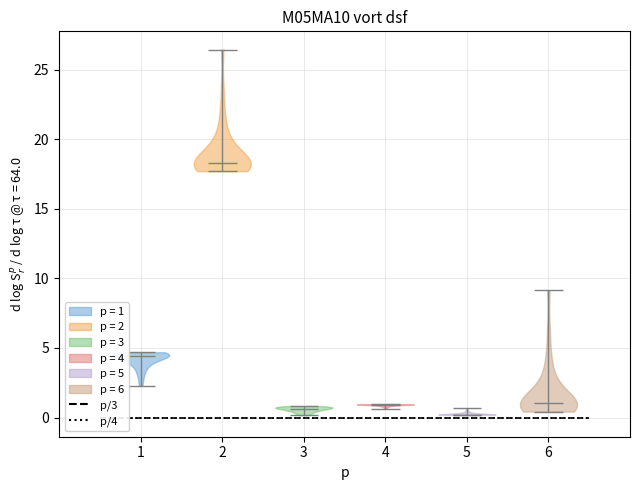

Reading left to right, read every violin against the y-axis: where its median line is, and the lowest and highest points it reaches. The values are not printed on the chart, so give them approximately, as read against the axis.

1: median line 4.5, lowest point 2.5, highest point 4.5
2: median line 18.5, lowest point 17.5, highest point 26.5
3: median line 0.5, lowest point 0.0, highest point 1.0
4: median line 1.0, lowest point 0.5, highest point 1.0
5: median line 0.0, lowest point 0.0, highest point 0.5
6: median line 1.0, lowest point 0.5, highest point 9.0